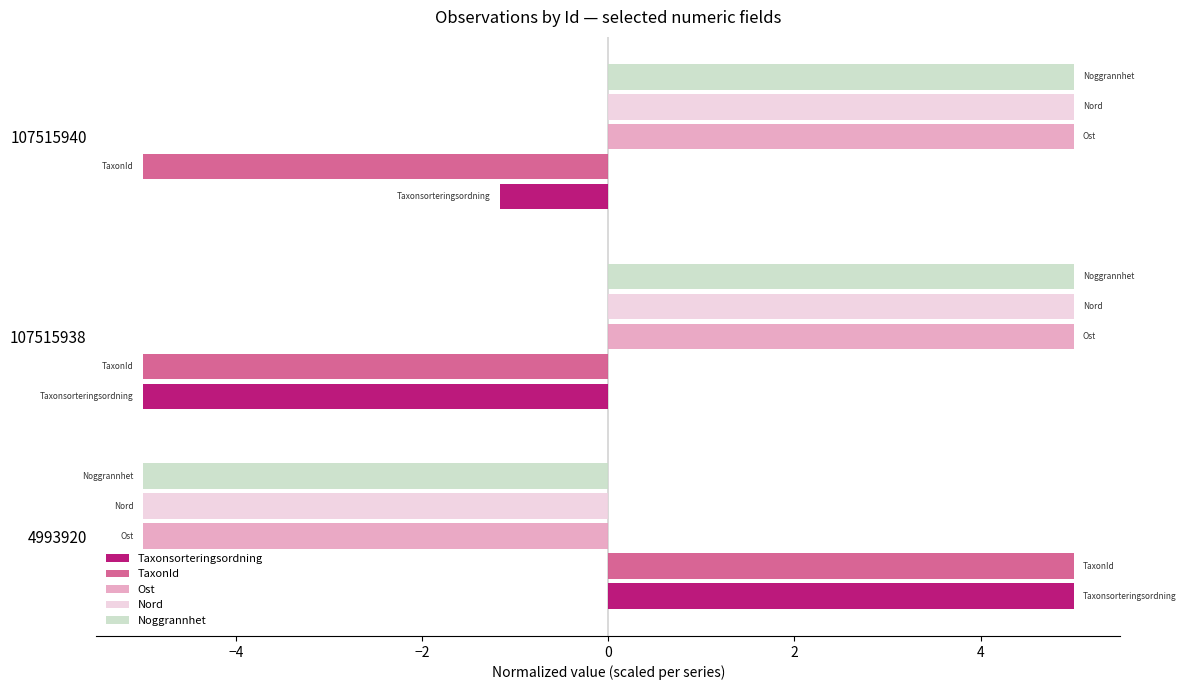

How many data points in Ost are less than 5?

1